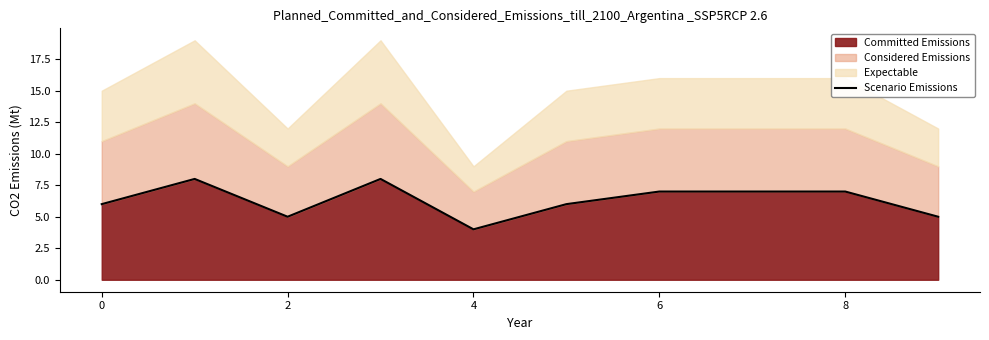

At which category does the data reach its first local valley?

2